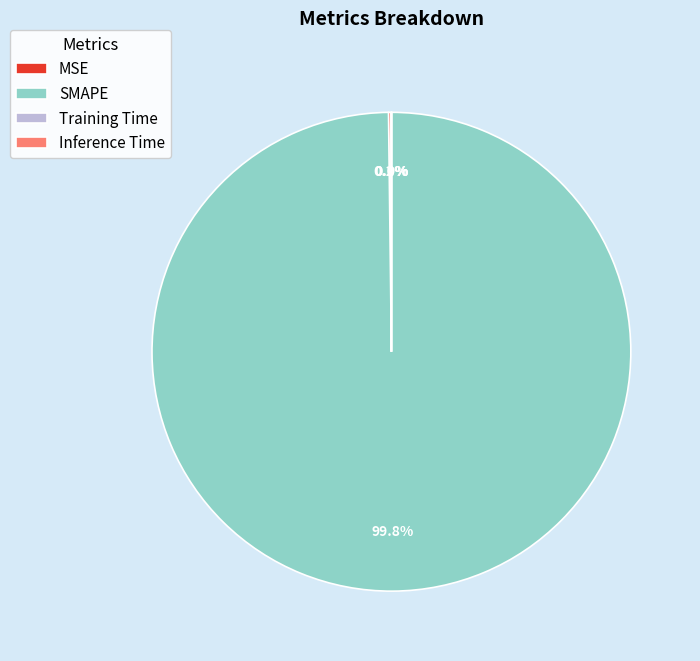

To the nearest percent, what is the average slice percentage?

25%